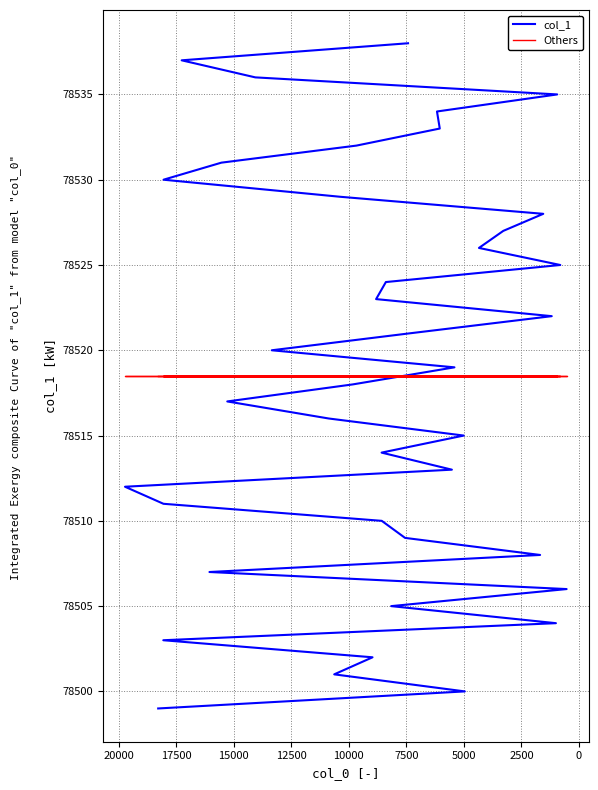

Read the Others value at 15000.

78518.5